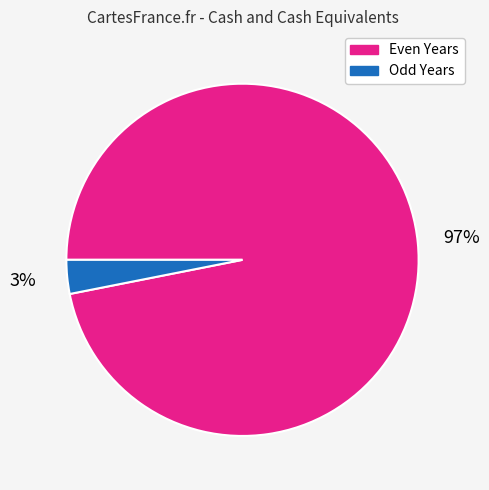

The Even Years slice represents 97% of the pie. True or false?

True